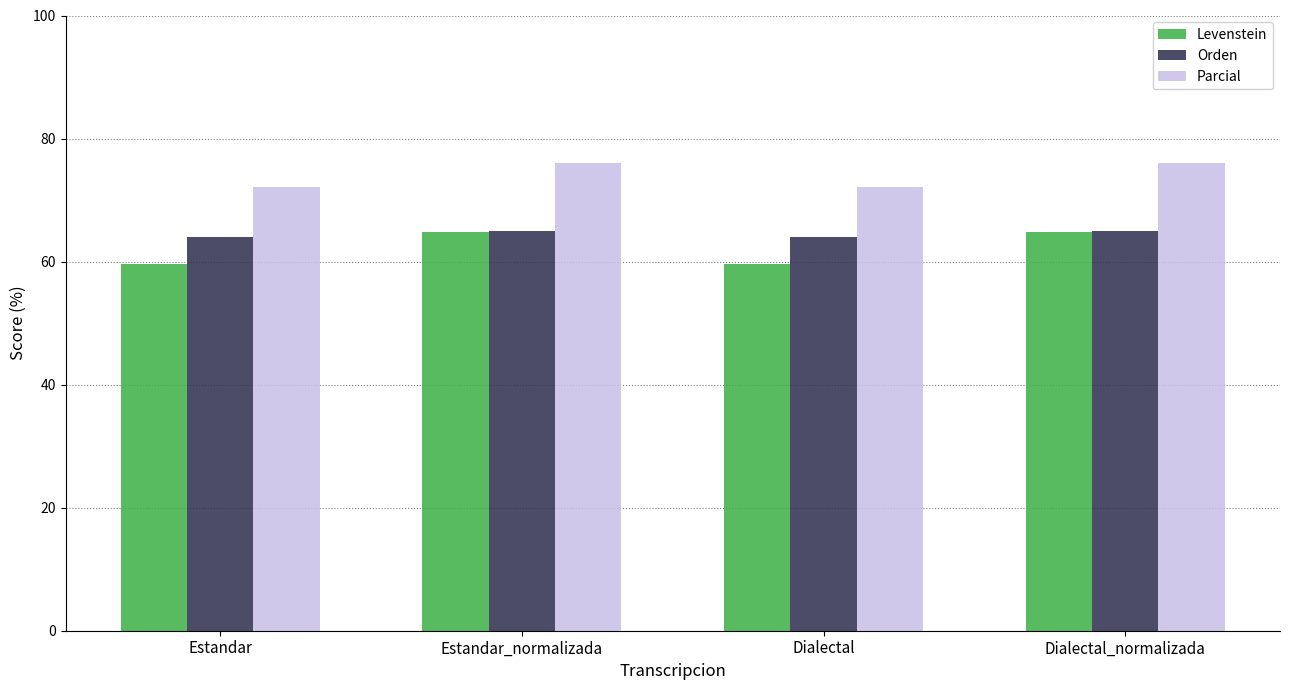

Between Estandar and Dialectal_normalizada, which series saw the biggest shift?

Levenstein